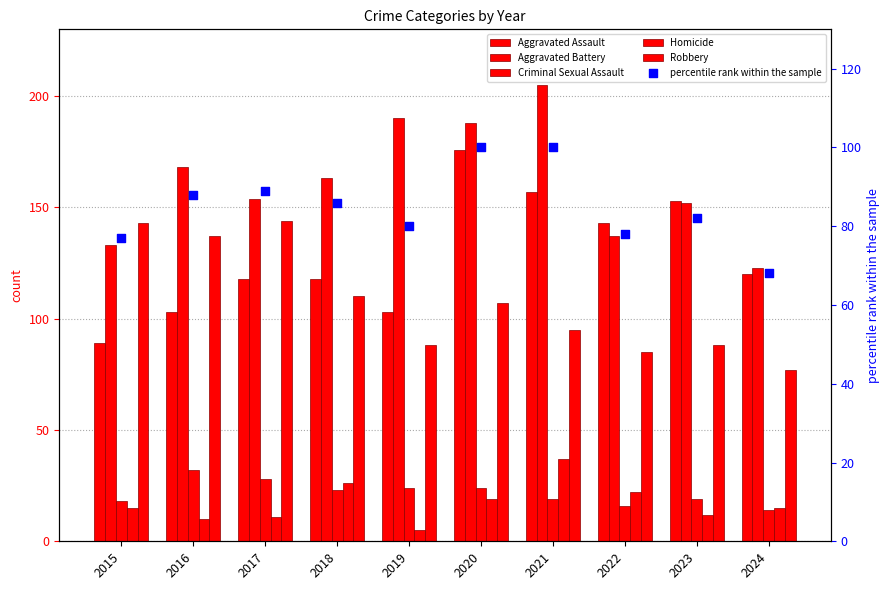

At which category is the sum across all series the highest?

2020